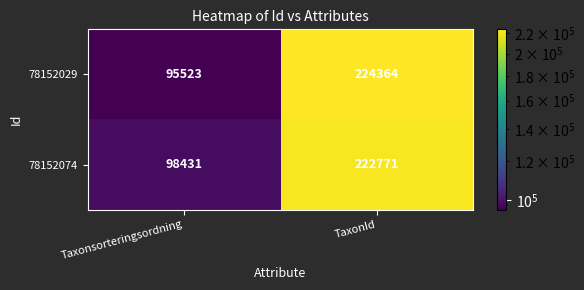

What is the difference between the 78152029 values at Taxonsorteringsordning and TaxonId?

128841